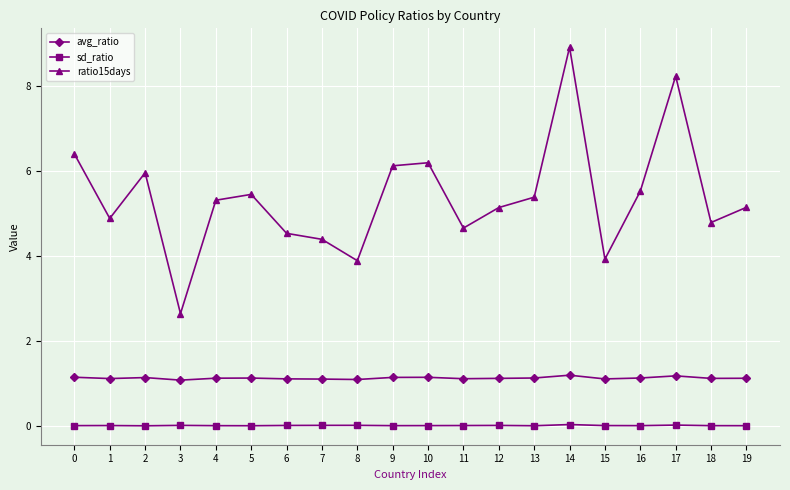

What is the spread (max minus min) of values at 9?

6.1